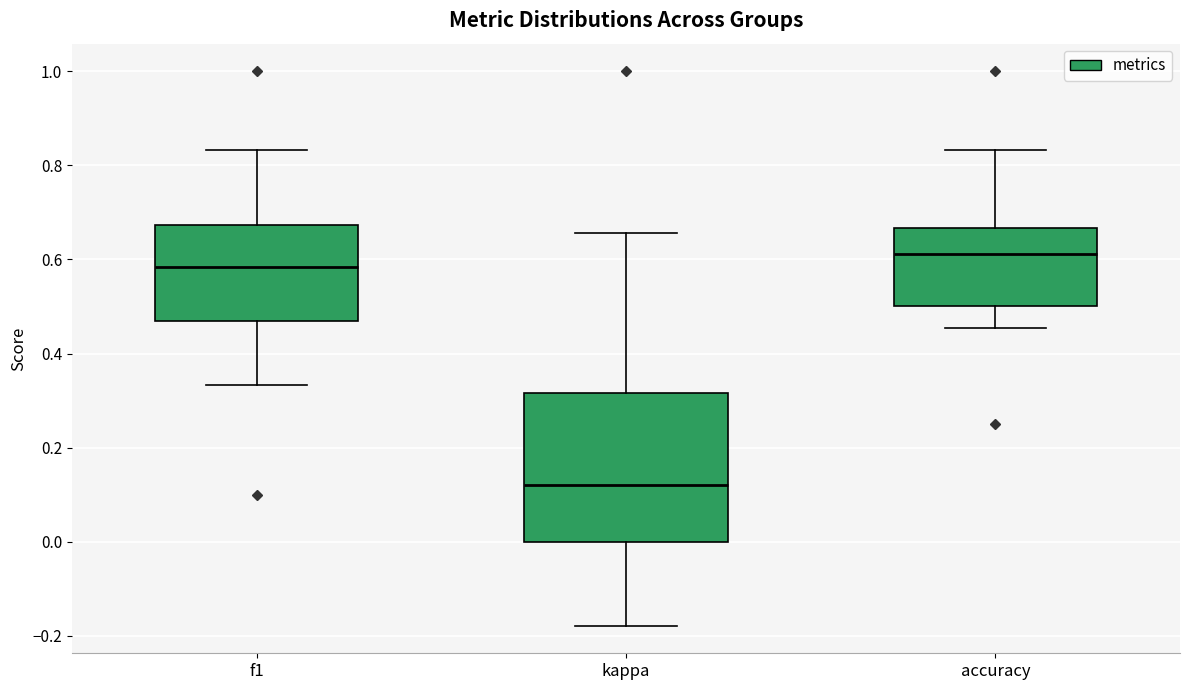

Reading left to right, transcribe this box plot: for each box, give where its median line is, the range the box spans, and where its two whiskers end, as read against the y-axis. The values are not printed on the chart, so give them approximately, as read against the axis.

f1: median 0.58, box 0.48 to 0.68, whiskers 0.34 to 0.84
kappa: median 0.12, box 0.00 to 0.32, whiskers -0.18 to 0.66
accuracy: median 0.62, box 0.50 to 0.66, whiskers 0.46 to 0.84